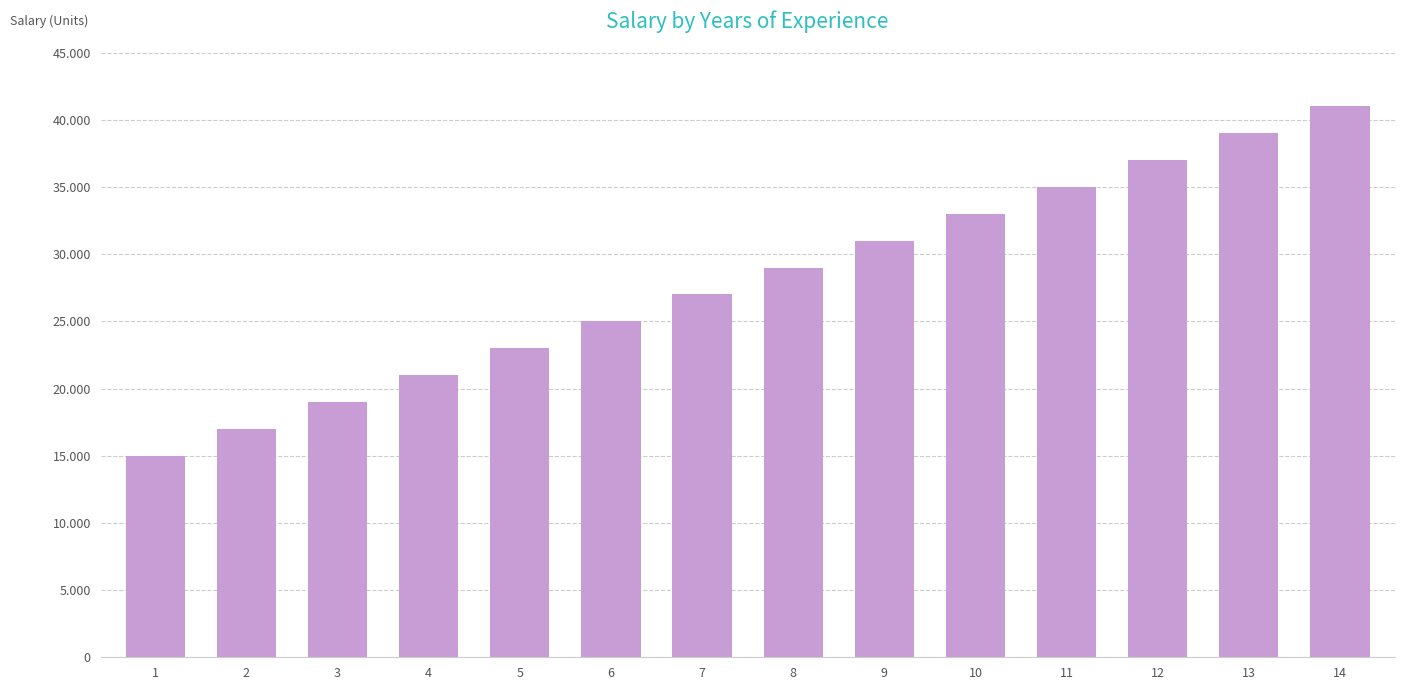

What is the change in value from 4 to 12?

+16000